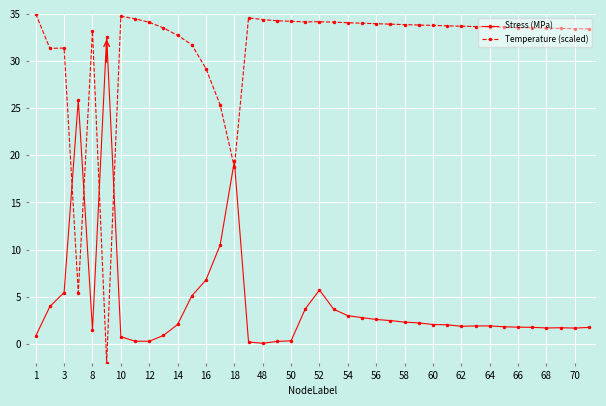

True or false: Temperature (scaled) has more than 1 interior local peaks.

True